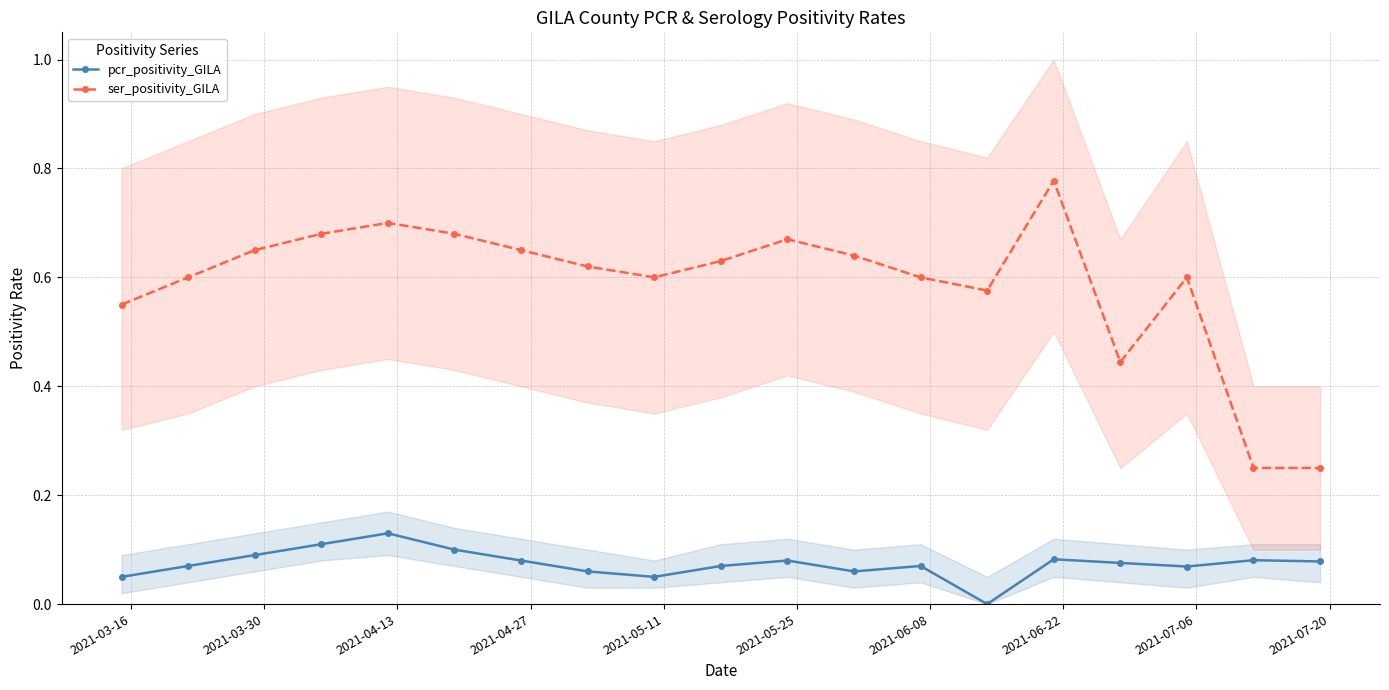

True or false: ser_positivity_GILA and pcr_positivity_GILA intersect in this chart.

False